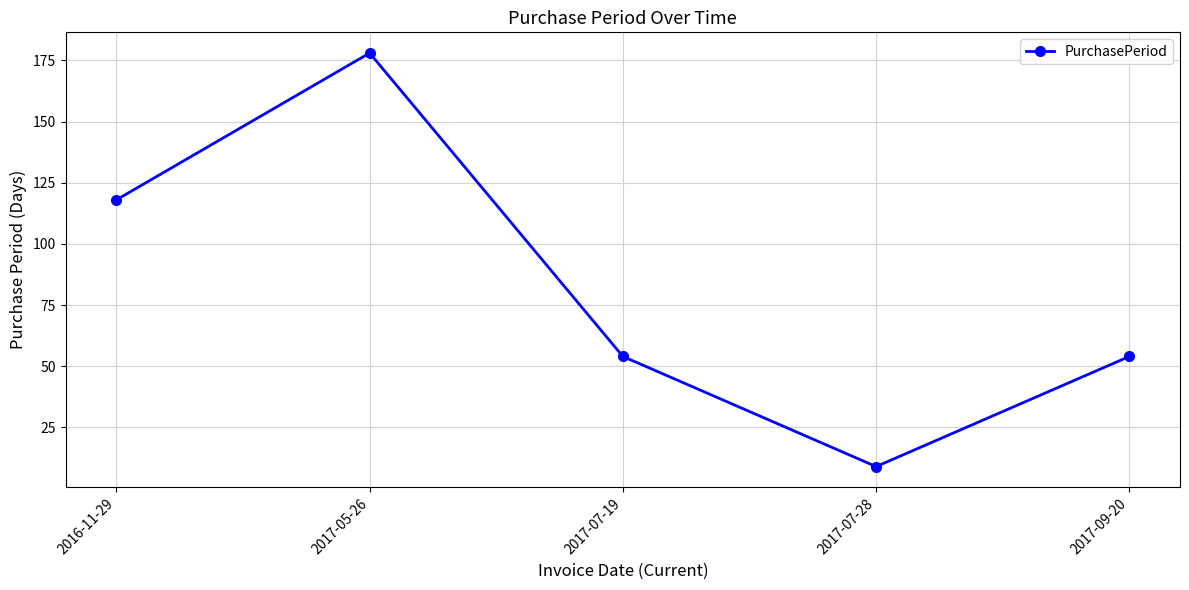

What is the label of the 1st point from the left?

2016-11-29